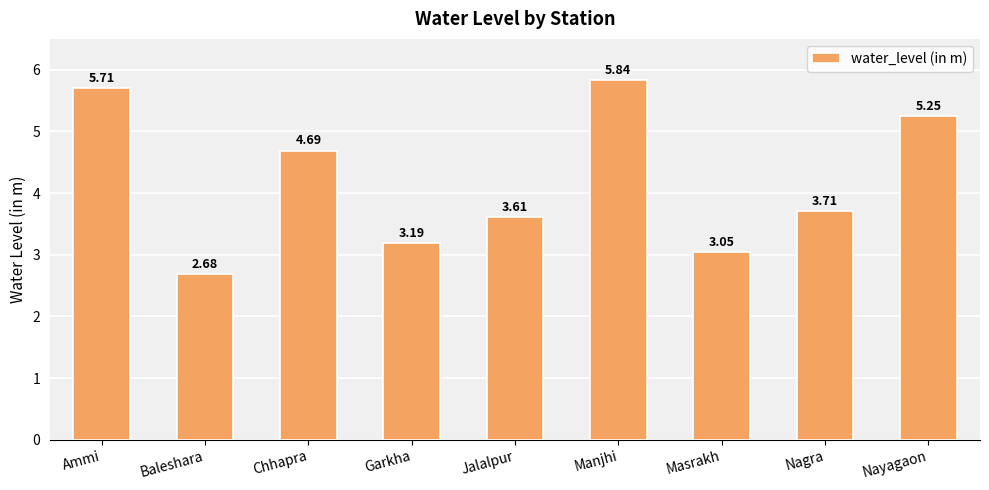

What is the label of the 7th bar from the right?

Chhapra